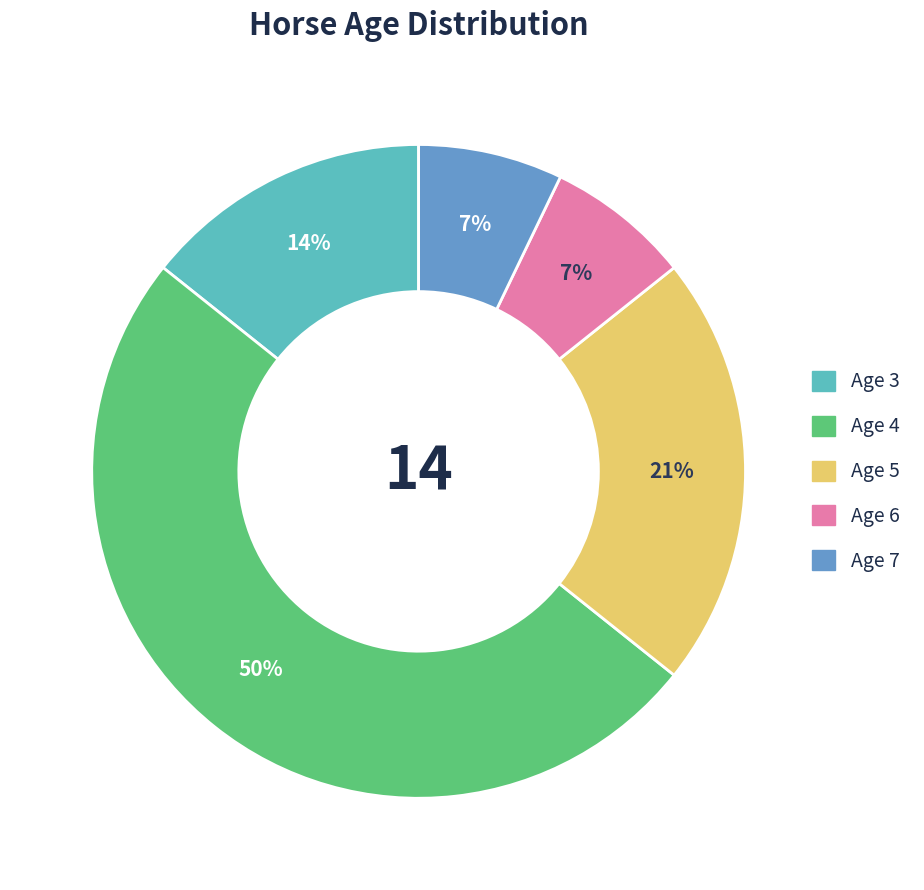

To the nearest percent, what percentage of the pie is Age 3?

14%